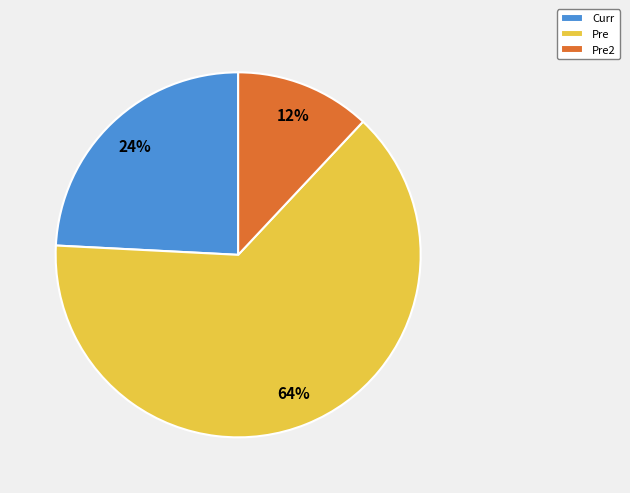

Which category has the biggest portion of the pie?

Pre